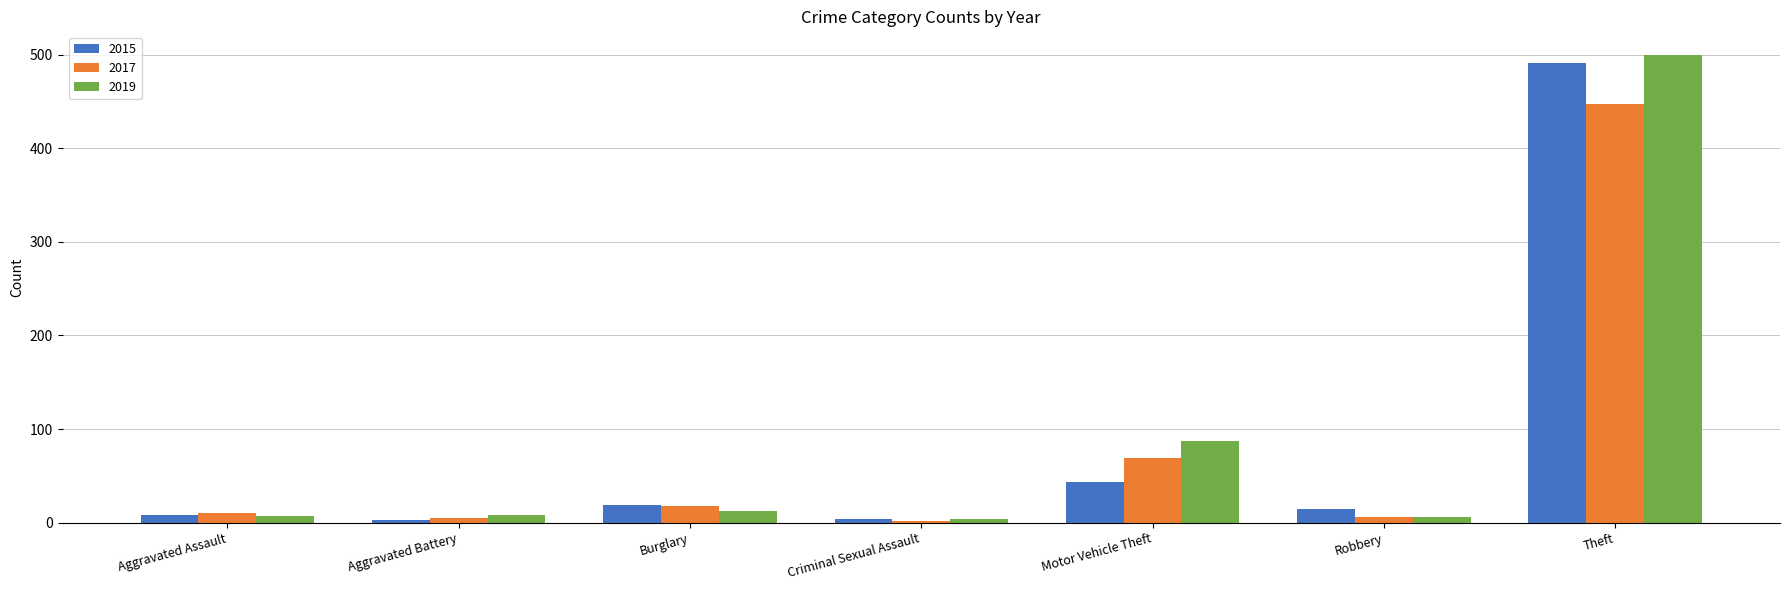

What is the maximum value shown in the chart?

500